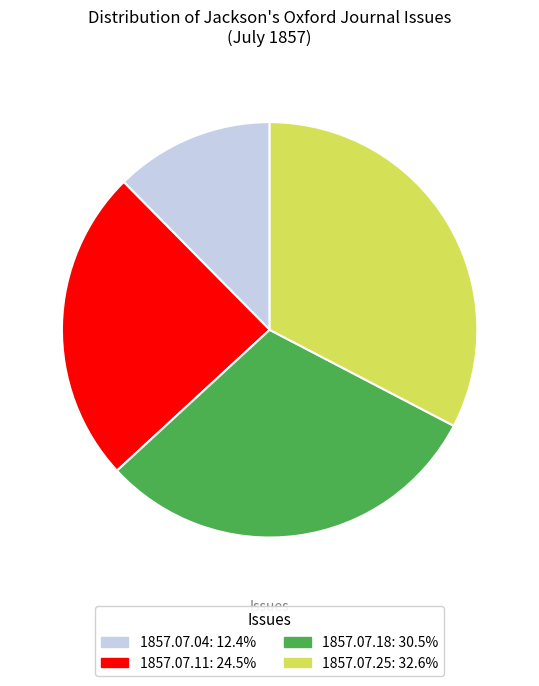

Does any single category account for the majority?

No